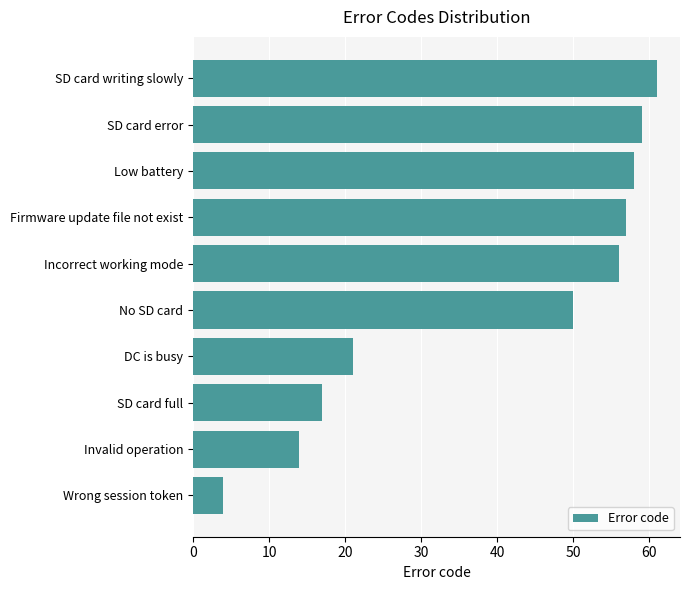

List the labels in order of value, largest first.

SD card writing slowly, SD card error, Low battery, Firmware update file not exist, Incorrect working mode, No SD card, DC is busy, SD card full, Invalid operation, Wrong session token